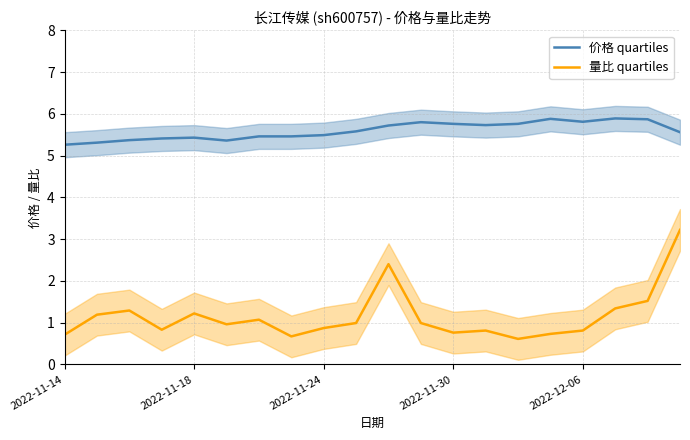

Rank the series by their maximum value, from lowest to highest.

量比 quartiles, 价格 quartiles